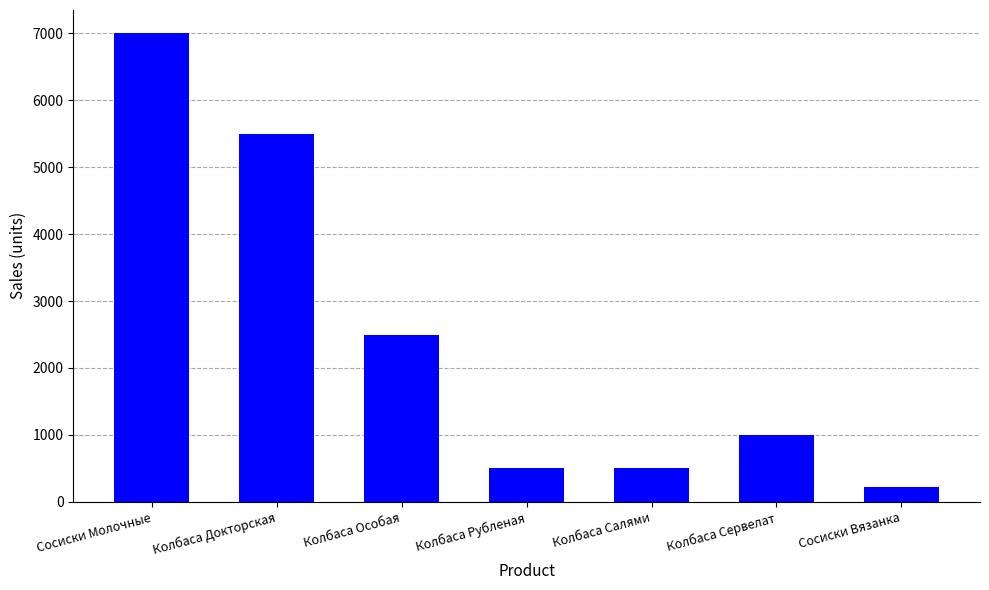

What is the ratio of the value at Колбаса Особая to the value at Колбаса Сервелат?

2.5